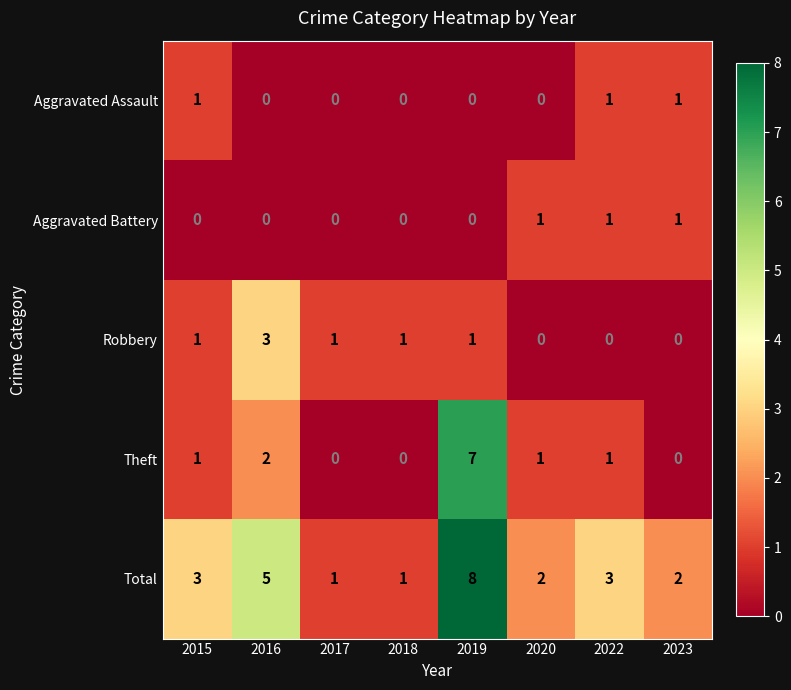

At which category does the chart reach its peak across all series?

2019